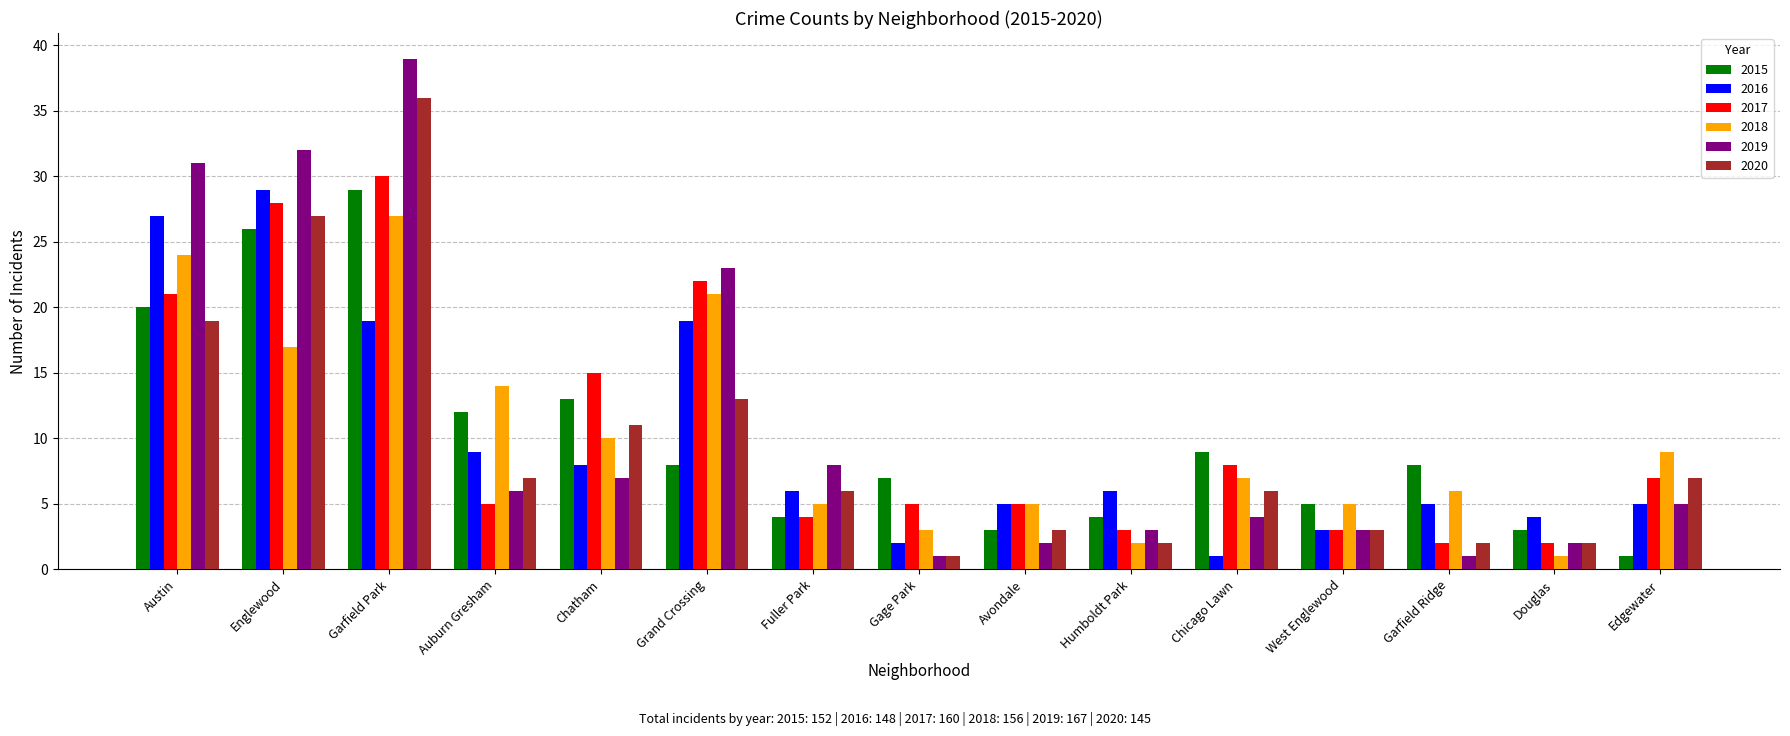

Reading right to left, extract all data points from this chart.

2015: 1	3	8	5	9	4	3	7	4	8	13	12	29	26	20
2016: 5	4	5	3	1	6	5	2	6	19	8	9	19	29	27
2017: 7	2	2	3	8	3	5	5	4	22	15	5	30	28	21
2018: 9	1	6	5	7	2	5	3	5	21	10	14	27	17	24
2019: 5	2	1	3	4	3	2	1	8	23	7	6	39	32	31
2020: 7	2	2	3	6	2	3	1	6	13	11	7	36	27	19